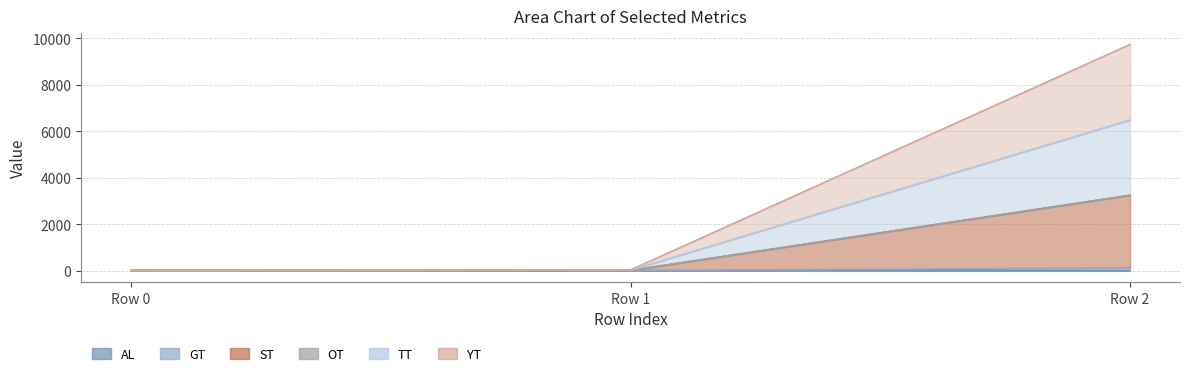

At which category is the sum across all series the highest?

Row 2